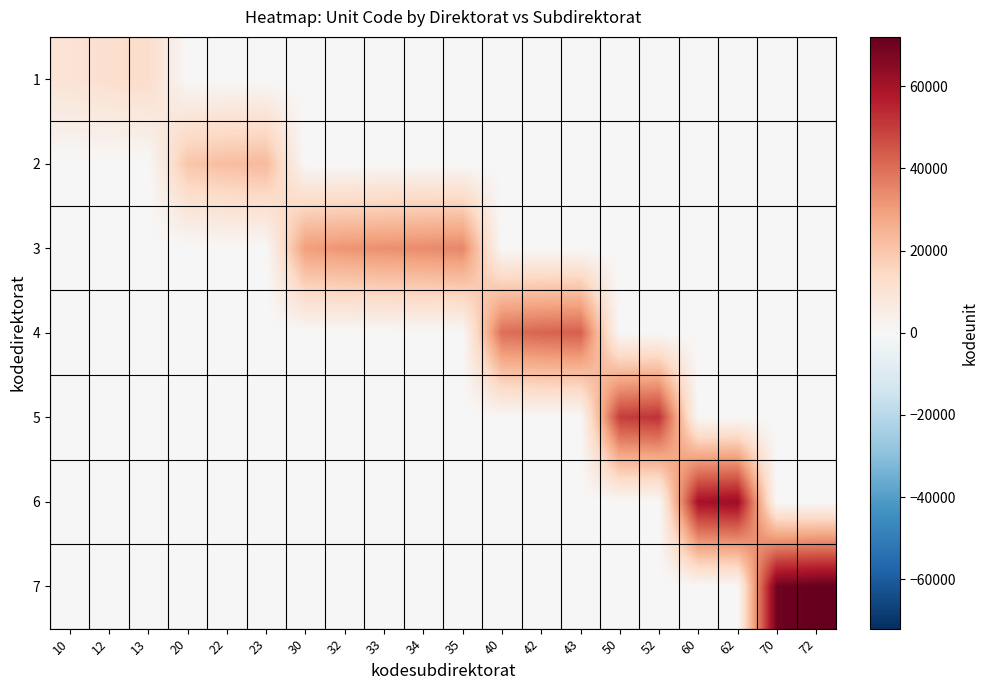

Reading right to left, transcribe all the data shown in this chart.

1: 72=0	70=0	62=0	60=0	52=0	50=0	43=0	42=0	40=0	35=0	34=0	33=0	32=0	30=0	23=0	22=0	20=0	13=13000	12=12000	10=10000
2: 72=0	70=0	62=0	60=0	52=0	50=0	43=0	42=0	40=0	35=0	34=0	33=0	32=0	30=0	23=23000	22=22000	20=20000	13=0	12=0	10=0
3: 72=0	70=0	62=0	60=0	52=0	50=0	43=0	42=0	40=0	35=35000	34=34000	33=33000	32=32000	30=30000	23=0	22=0	20=0	13=0	12=0	10=0
4: 72=0	70=0	62=0	60=0	52=0	50=0	43=43000	42=42000	40=40000	35=0	34=0	33=0	32=0	30=0	23=0	22=0	20=0	13=0	12=0	10=0
5: 72=0	70=0	62=0	60=0	52=52000	50=50000	43=0	42=0	40=0	35=0	34=0	33=0	32=0	30=0	23=0	22=0	20=0	13=0	12=0	10=0
6: 72=0	70=0	62=62000	60=60000	52=0	50=0	43=0	42=0	40=0	35=0	34=0	33=0	32=0	30=0	23=0	22=0	20=0	13=0	12=0	10=0
7: 72=72000	70=70000	62=0	60=0	52=0	50=0	43=0	42=0	40=0	35=0	34=0	33=0	32=0	30=0	23=0	22=0	20=0	13=0	12=0	10=0